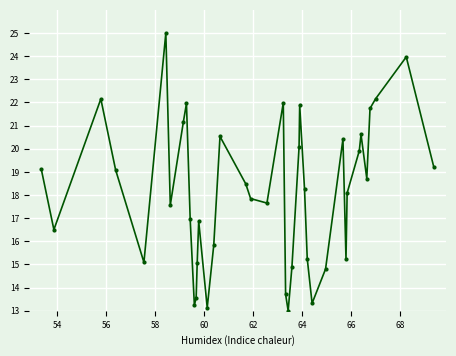

What is the sum of all values?

724.0